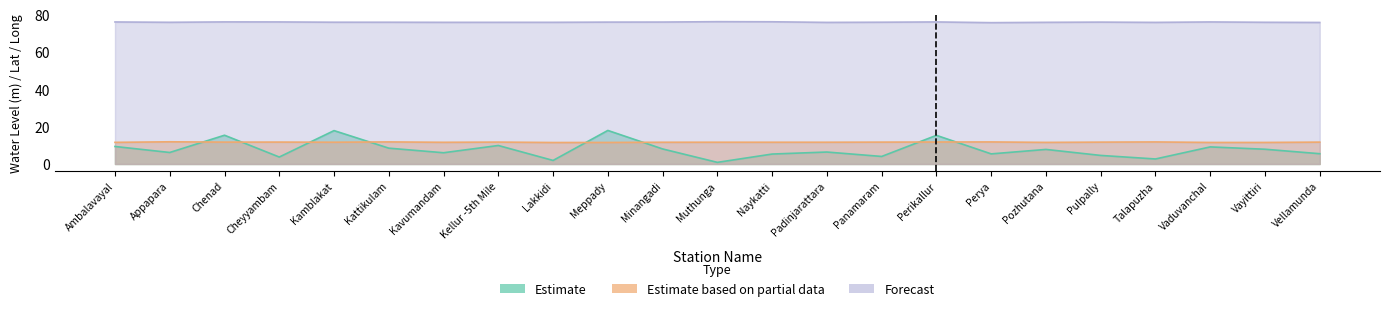

True or false: Estimate and Forecast intersect in this chart.

False